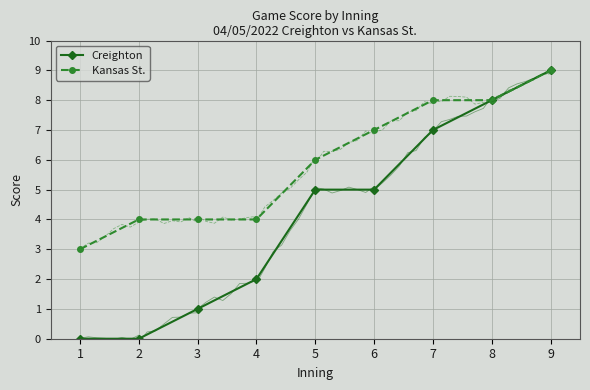

Is the value of Kansas St. at 7 greater than the value of Creighton at 1?

Yes